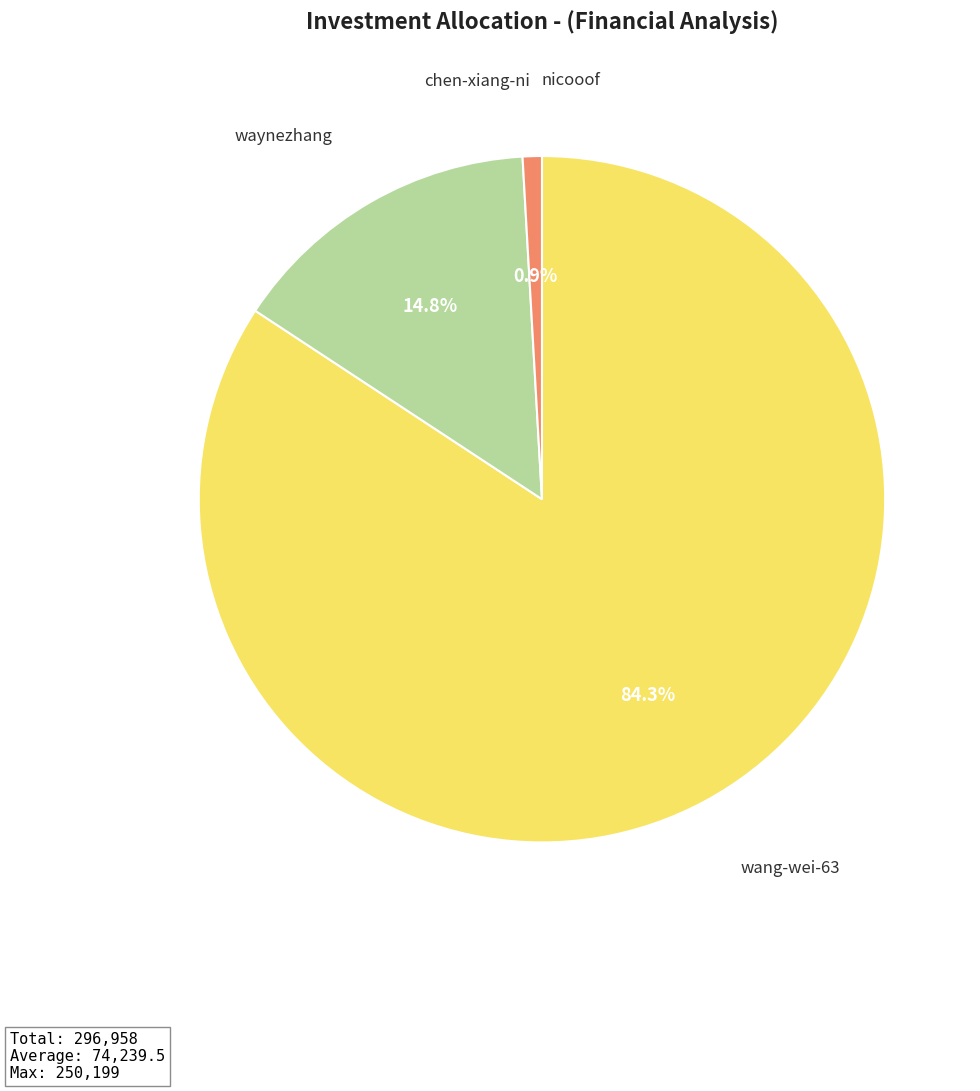

What is the largest slice in the pie chart?

wang-wei-63